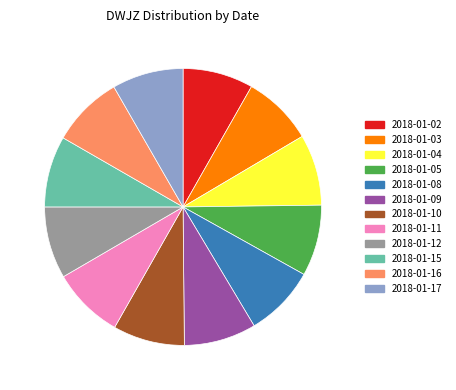

Is there any slice that represents more than half of the pie?

No